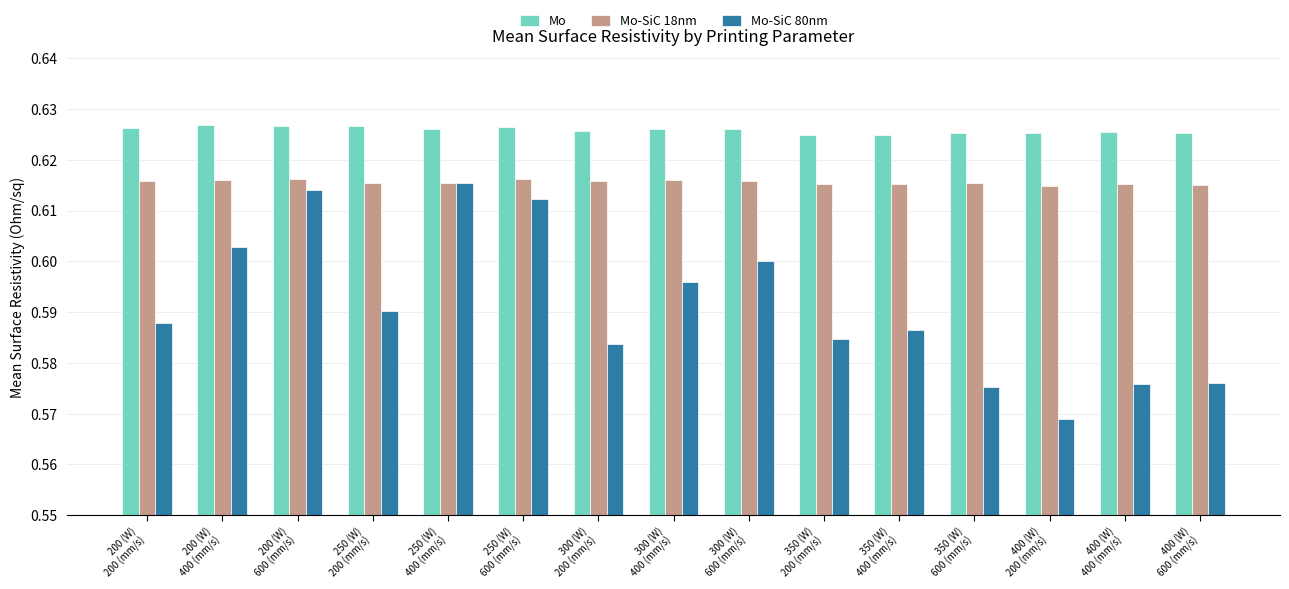

How many groups of bars are there?

15